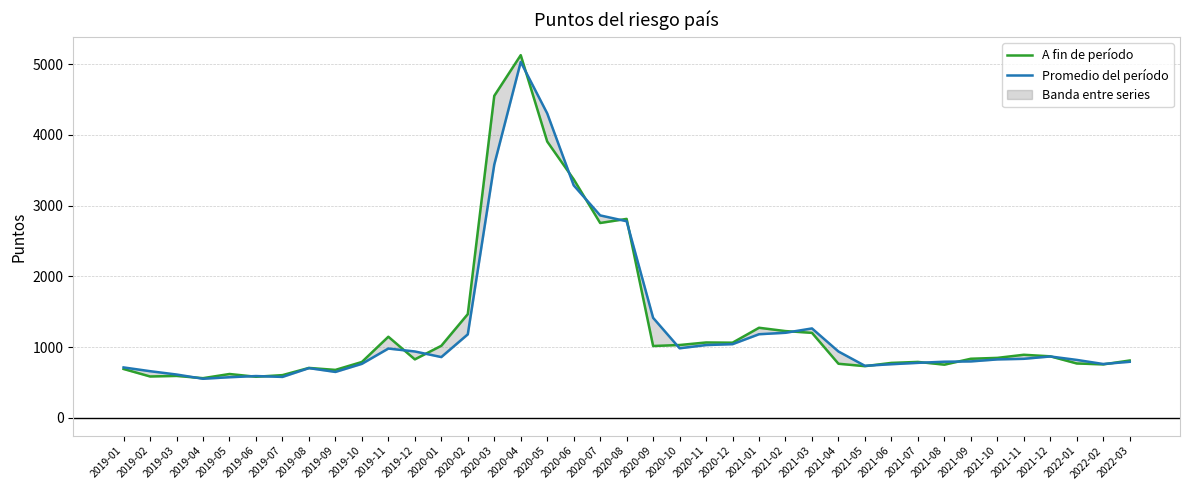

List the labels in order of A fin de período value, smallest first.

2019-04, 2019-06, 2019-02, 2019-03, 2019-07, 2019-05, 2019-09, 2019-01, 2019-08, 2021-05, 2021-08, 2022-02, 2021-04, 2022-01, 2021-06, 2019-10, 2021-07, 2022-03, 2019-12, 2021-09, 2021-10, 2021-12, 2021-11, 2020-09, 2020-01, 2020-10, 2020-12, 2020-11, 2019-11, 2021-03, 2021-02, 2021-01, 2020-02, 2020-07, 2020-08, 2020-06, 2020-05, 2020-03, 2020-04